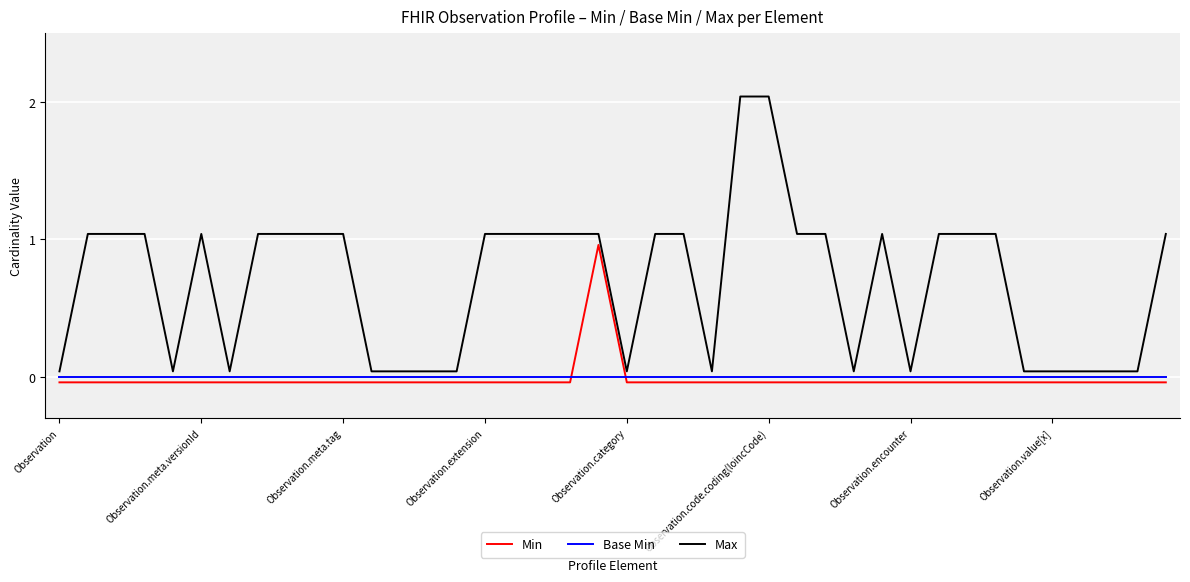

At how many categories does at least one series exceed 1?

24